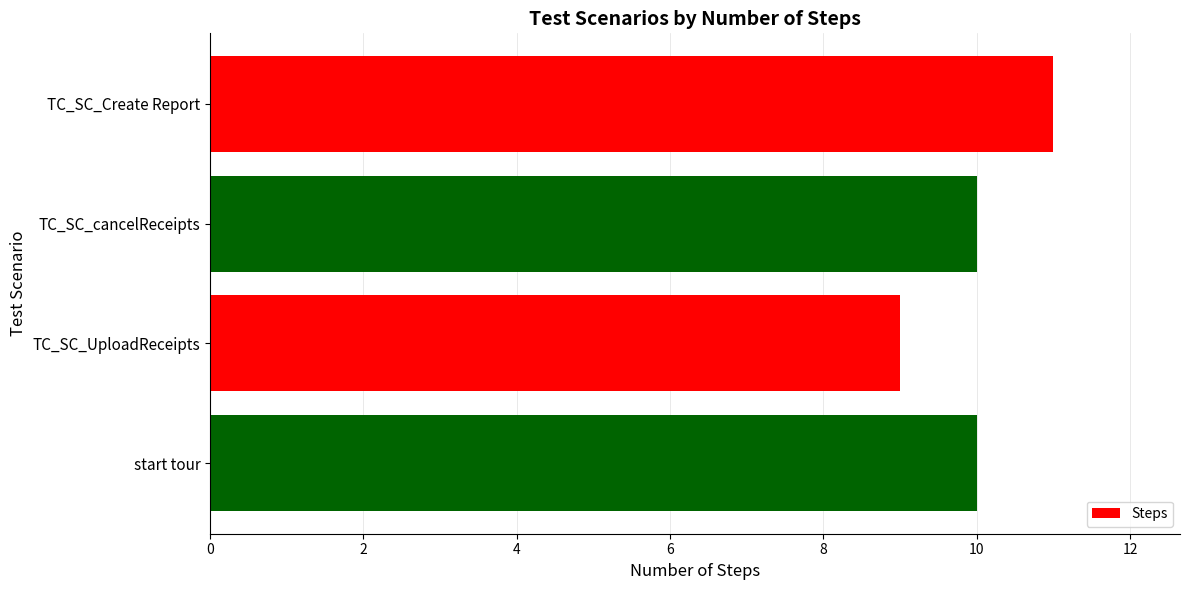

Does the chart contain stacked bars?

No